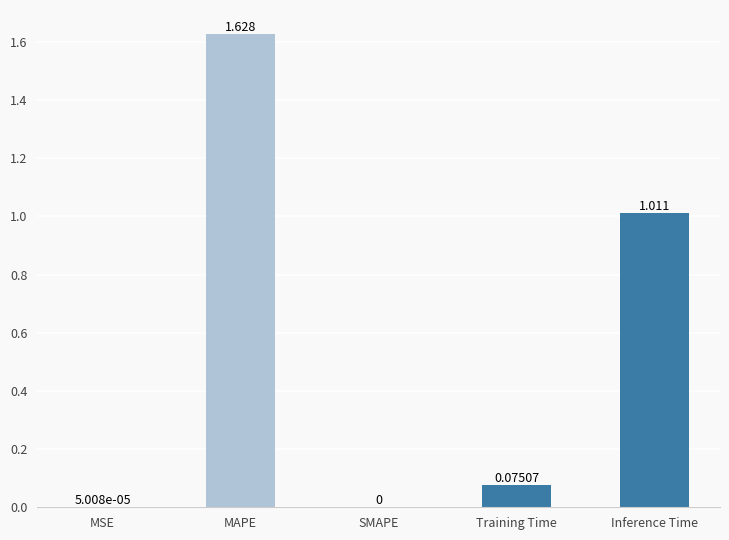

Is it true that the value at Inference Time is 0.4?

False